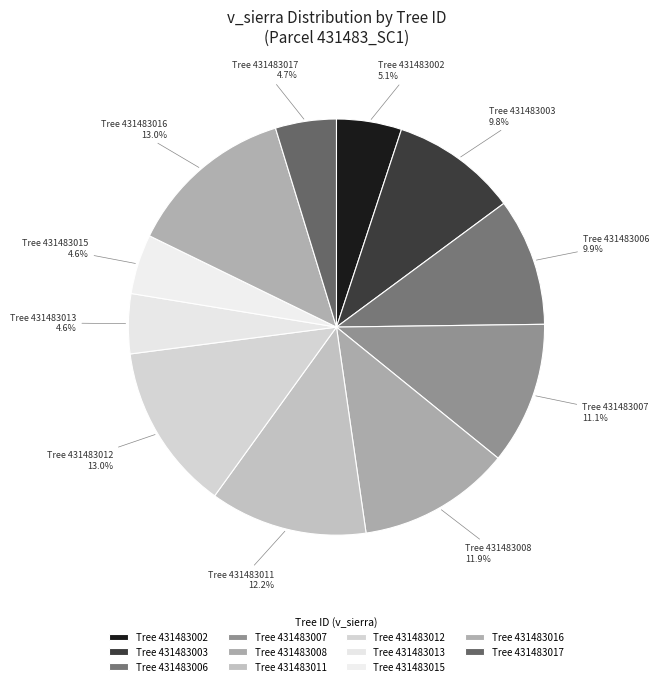

Combined, what portion of the pie is Tree 431483012 and Tree 431483003?

22.8%